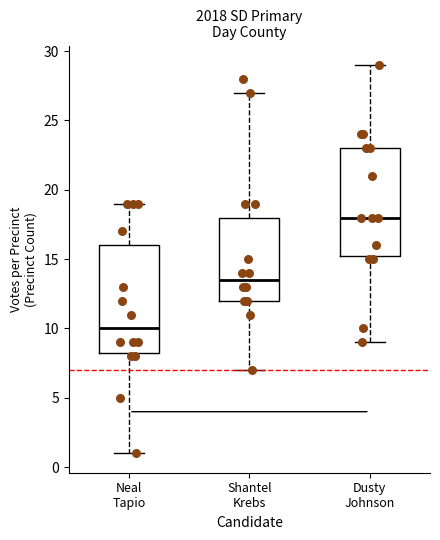

Where does the upper whisker of the box for Dusty Johnson end on the y-axis? The values are not printed on the chart, so give them approximately, as read against the axis.

29.0